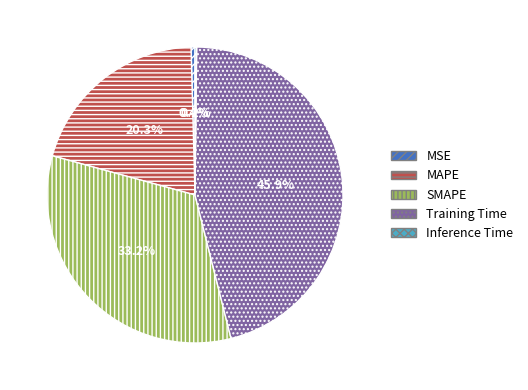

Between MAPE and MSE, which is larger?

MAPE